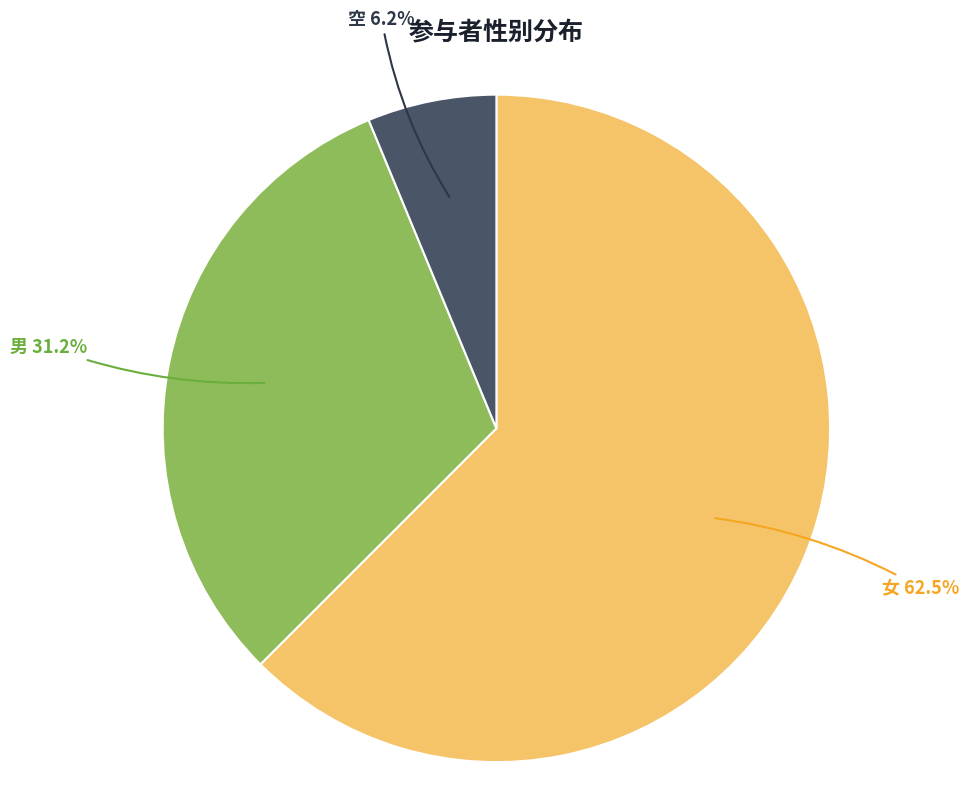

Count the number of slices in the pie.

3